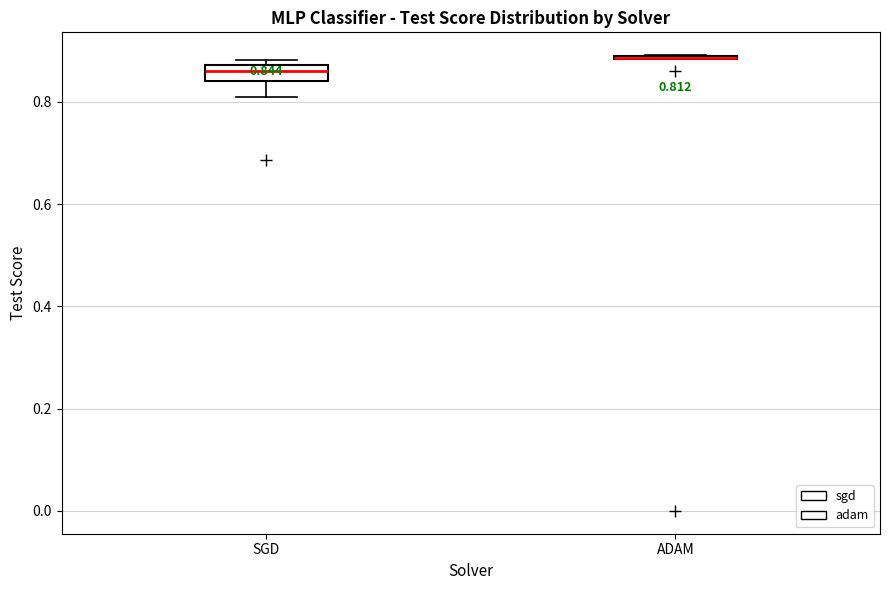

Which box is the tallest, from its lower edge to its upper edge?

SGD